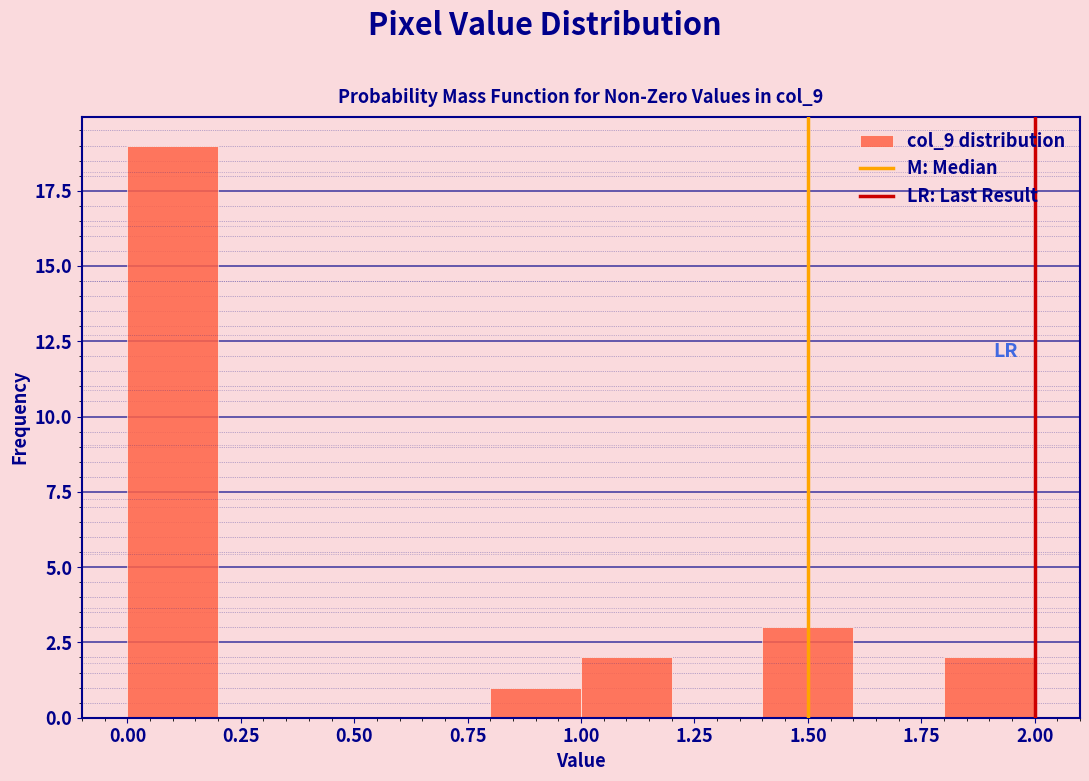

Reading left to right, list every bar in this chart as the range it spans on the x-axis followed by its height. The values are not printed on the chart, so give them approximately, as read against the axis.

0.0 to 0.2: 19
0.2 to 0.4: 0
0.4 to 0.6: 0
0.6 to 0.8: 0
0.8 to 1.0: 1
1.0 to 1.2: 2
1.2 to 1.4: 0
1.4 to 1.6: 3
1.6 to 1.8: 0
1.8 to 2.0: 2